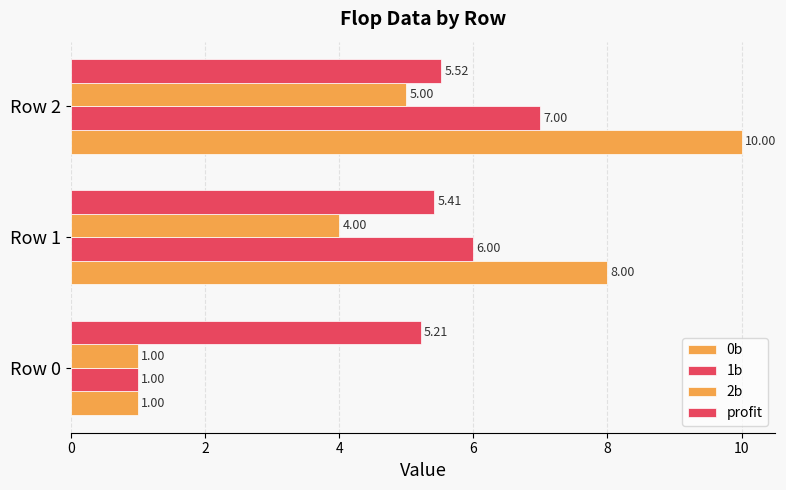

What are all the series names shown in the legend?

0b, 1b, 2b, profit